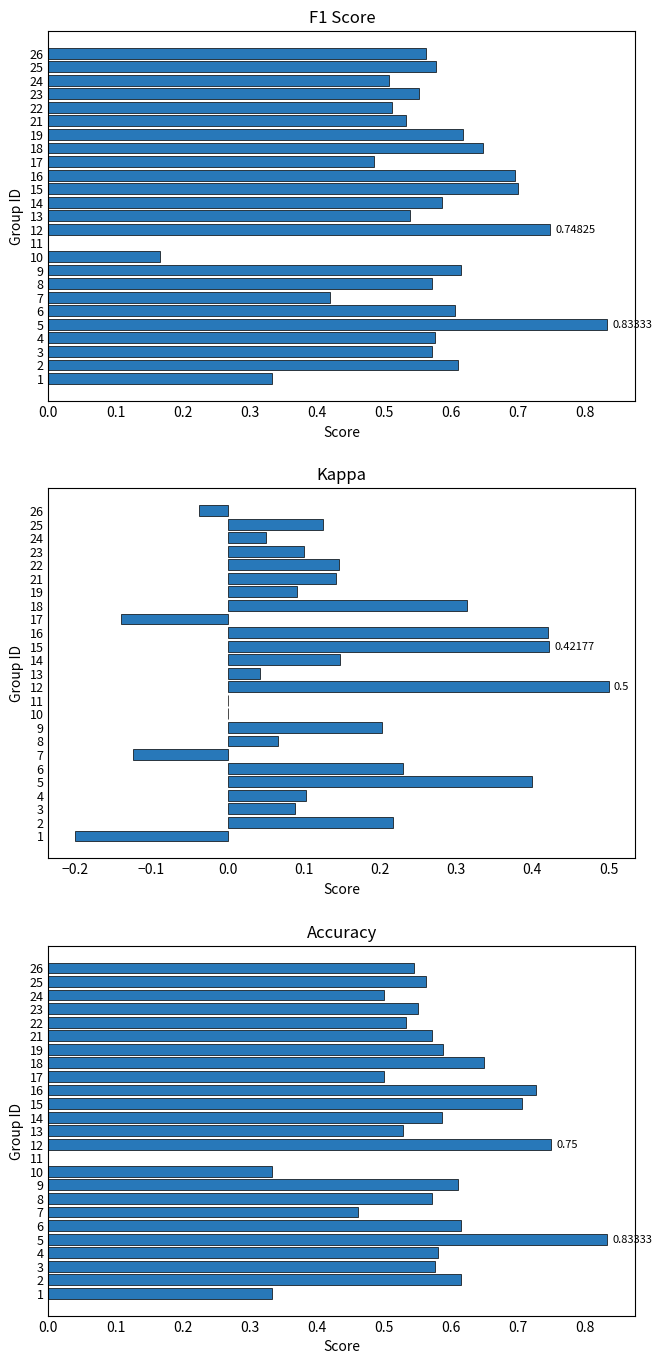

How many data points in f1 are above 0?

24